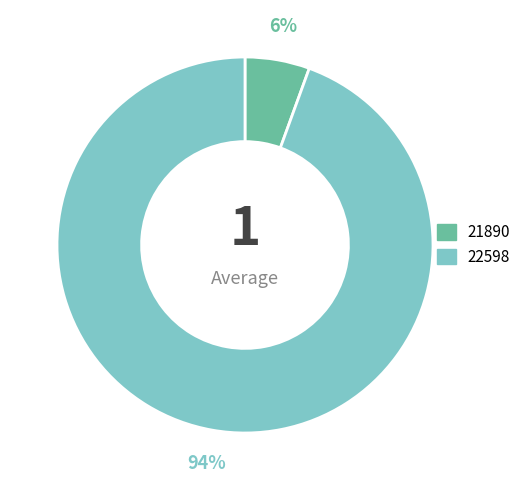

The 21890 slice represents 18% of the pie. True or false?

False